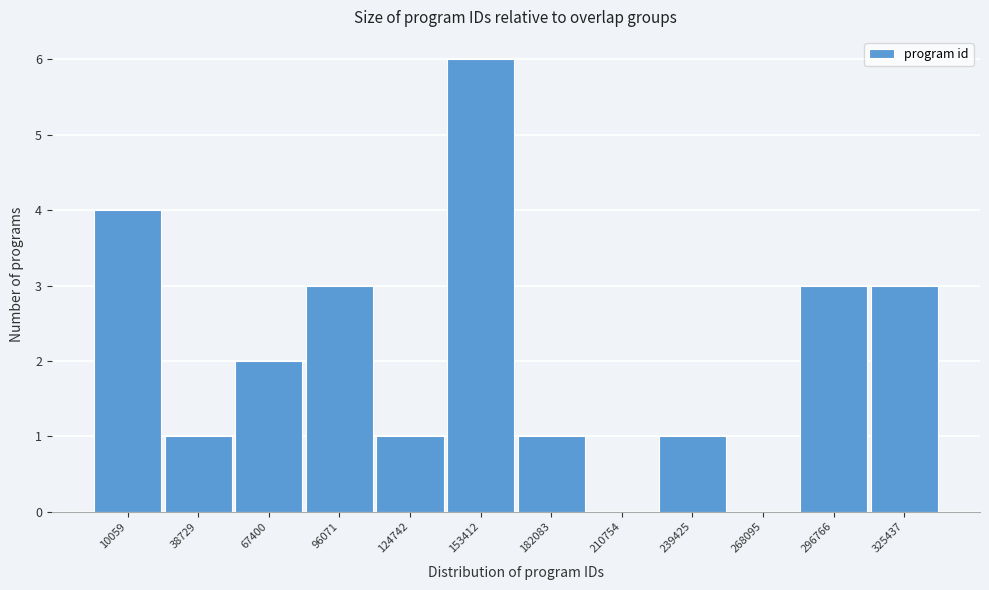

Reading left to right, extract all data points from this chart.

10059=4	38729=1	67400=2	96071=3	124742=1	153412=6	182083=1	210754=0	239425=1	268095=0	296766=3	325437=3